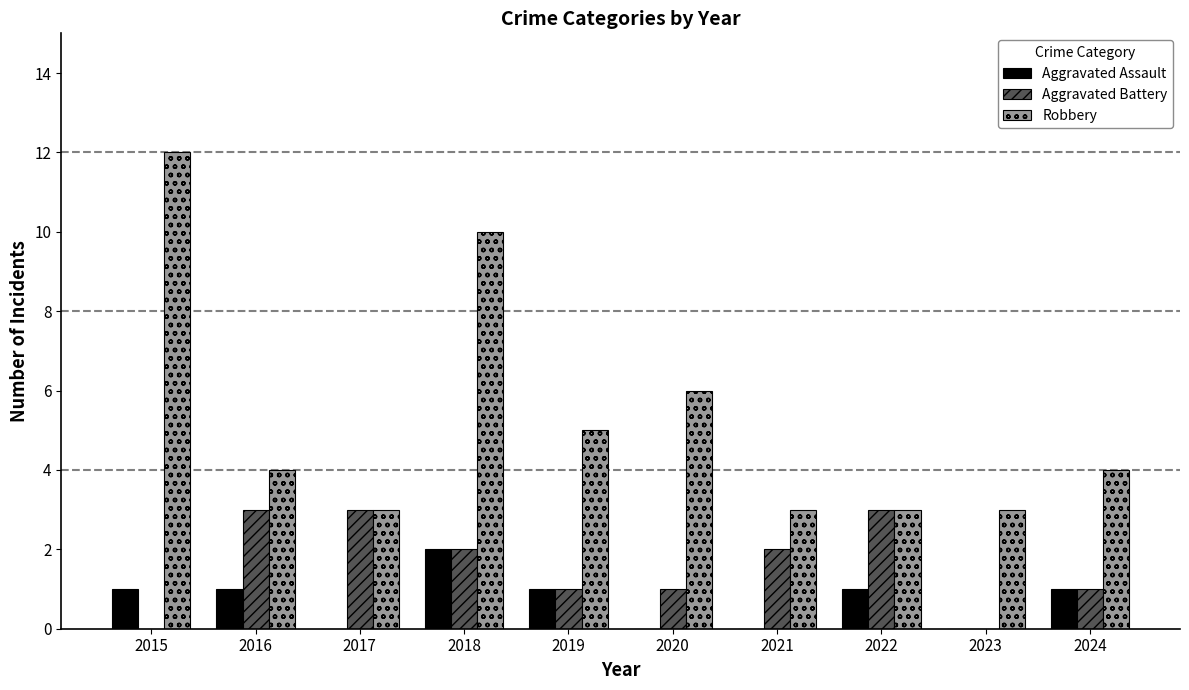

How many groups of bars are there?

10